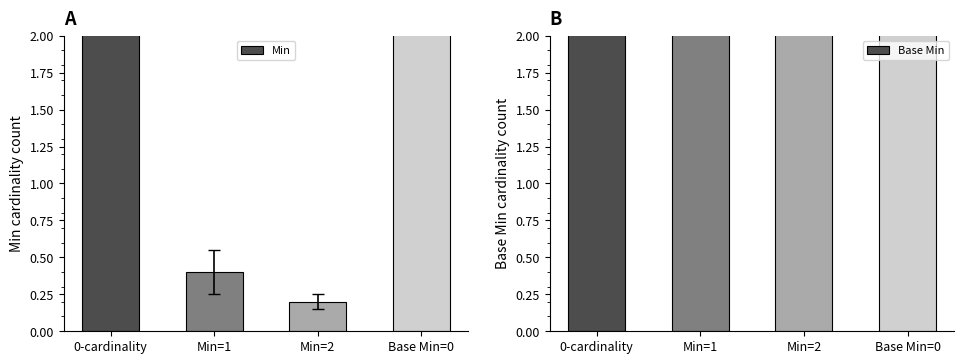

What is the difference between the maximum and minimum values in the Base Min series?

0.6